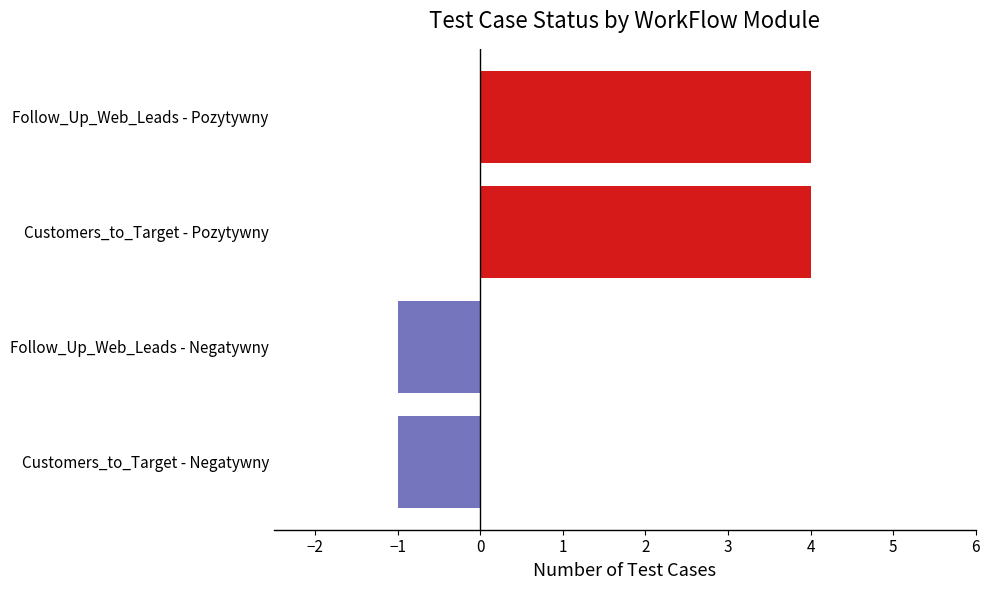

Reading bottom to top, what are all the values shown in this chart?

-1	-1	4	4